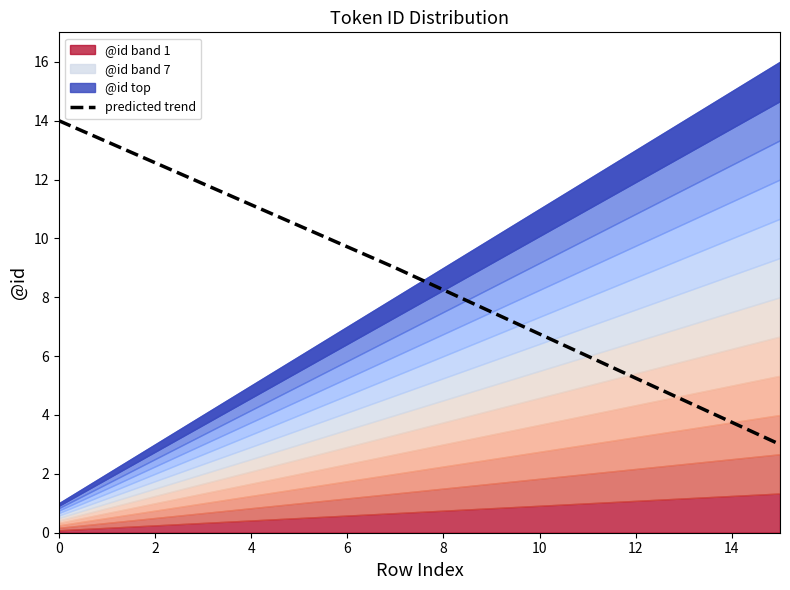

Is it true that predicted trend equals 5.2 at 12?

True